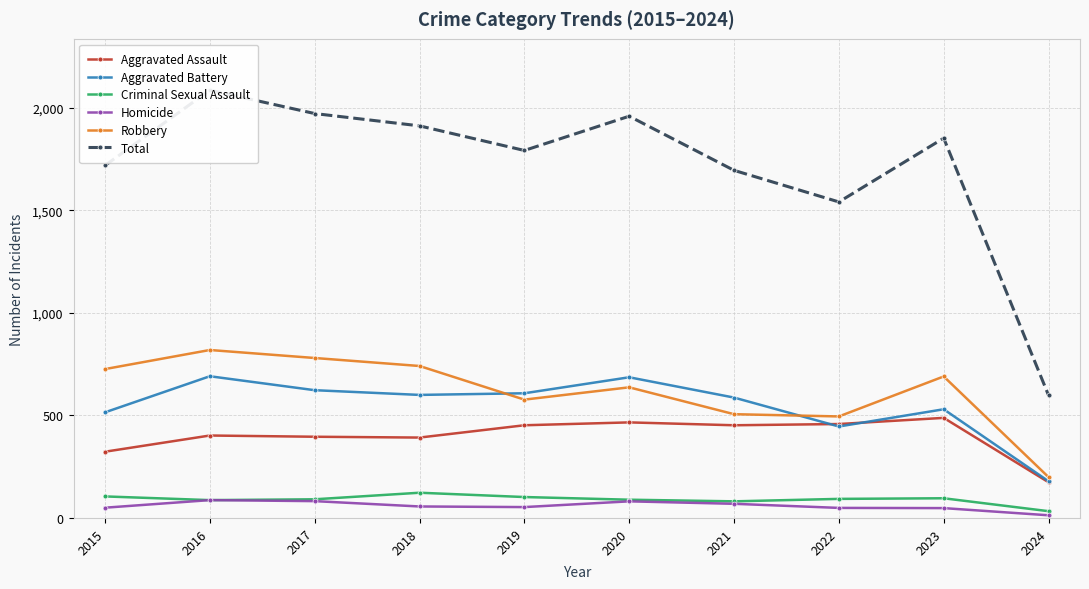

True or false: Aggravated Assault and Robbery intersect in this chart.

False